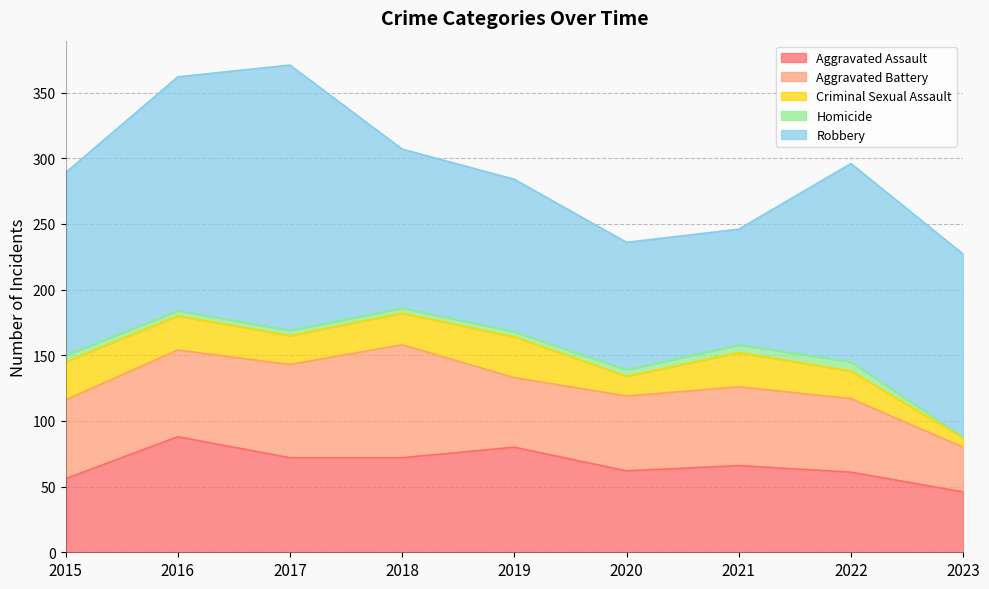

True or false: Criminal Sexual Assault has more than 0 interior local peaks.

True